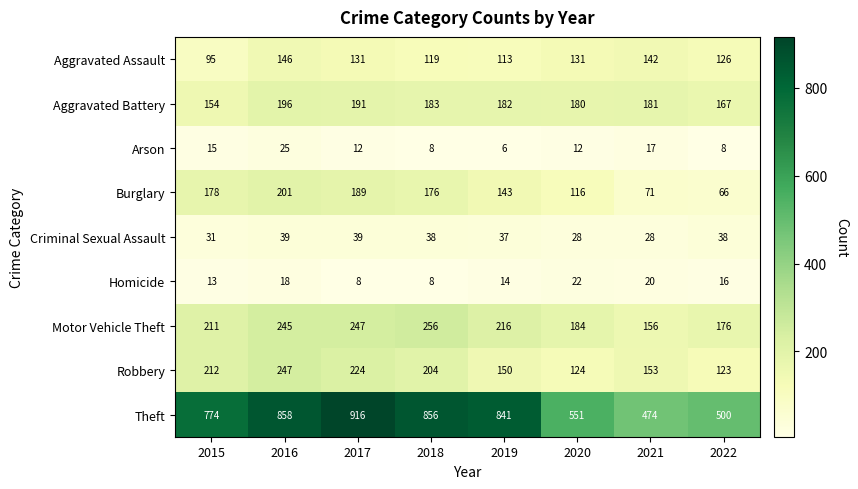

The Aggravated Battery series shows 57 at 2015. True or false?

False